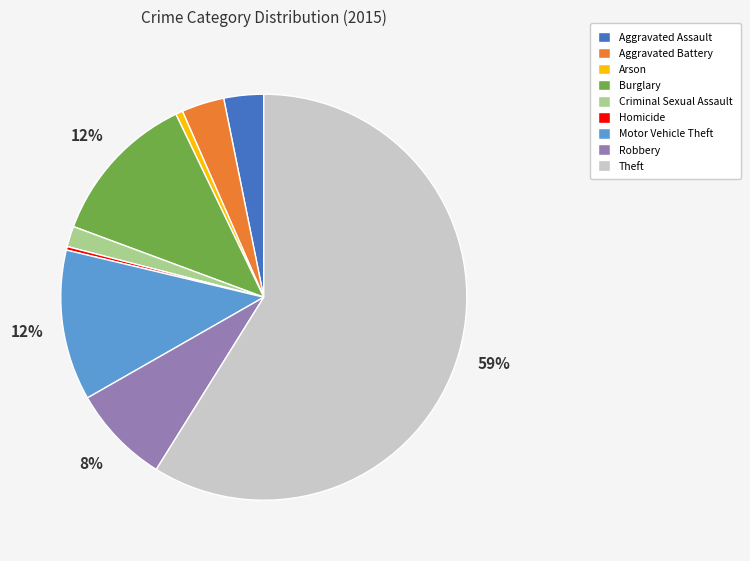

Between Motor Vehicle Theft and Arson, which is larger?

Motor Vehicle Theft